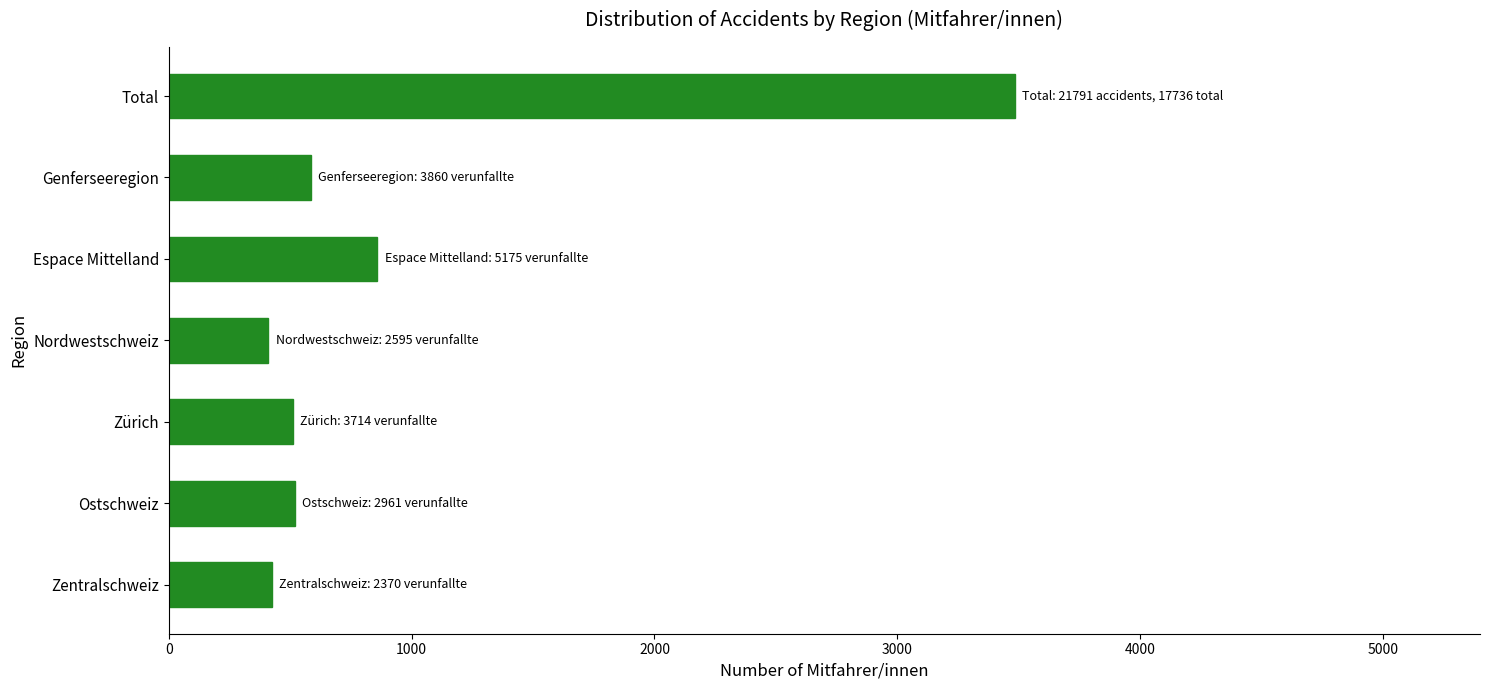

Where is the data nearest to the value 1946?

Espace Mittelland